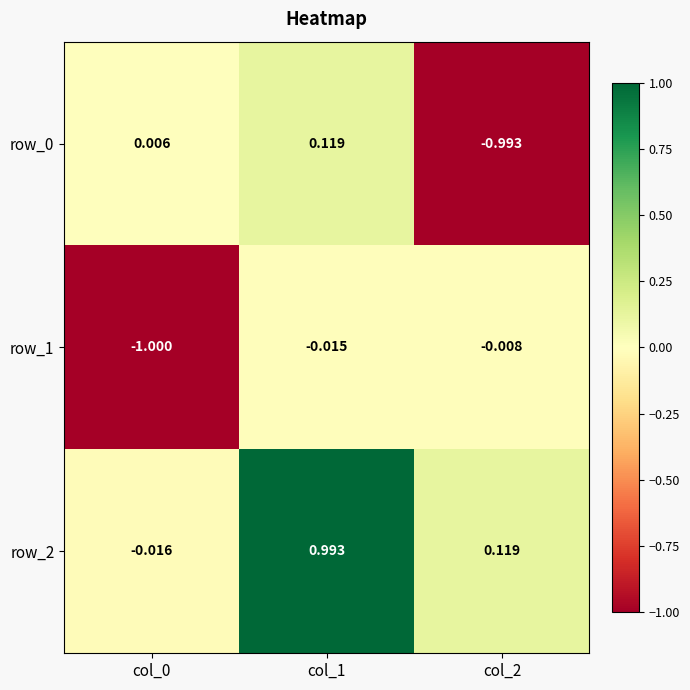

Is the value of row_1 at col_2 greater than the value of row_2 at col_2?

No